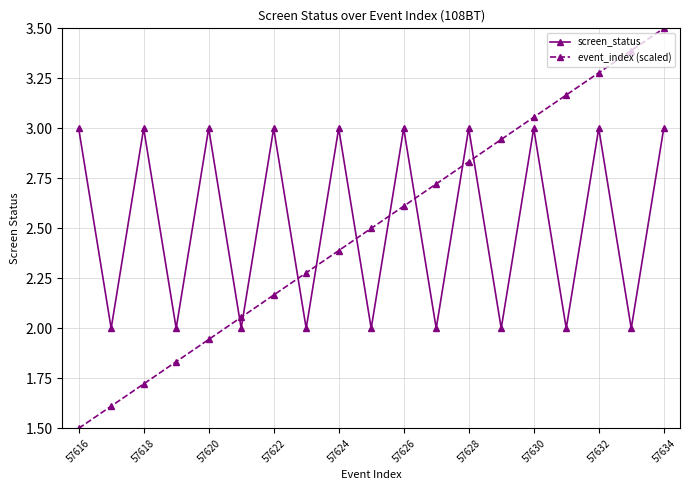

How many intersections are there between event_index (scaled) and screen_status?

9